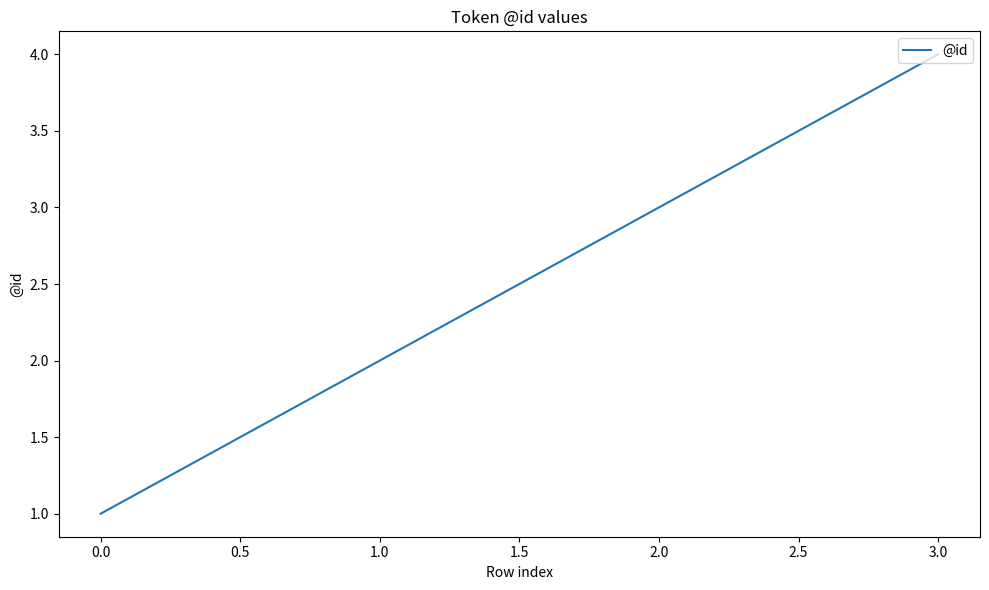

Rank the categories by value from highest to lowest.

3.0, 2.0, 1.0, 0.0